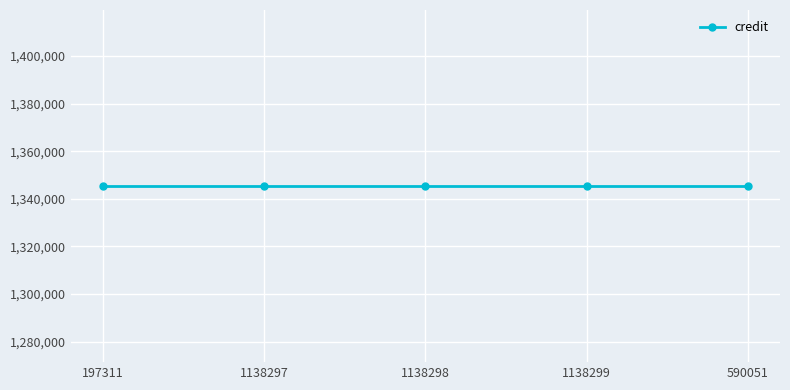

What is the label of the 4th point from the left?

1138299